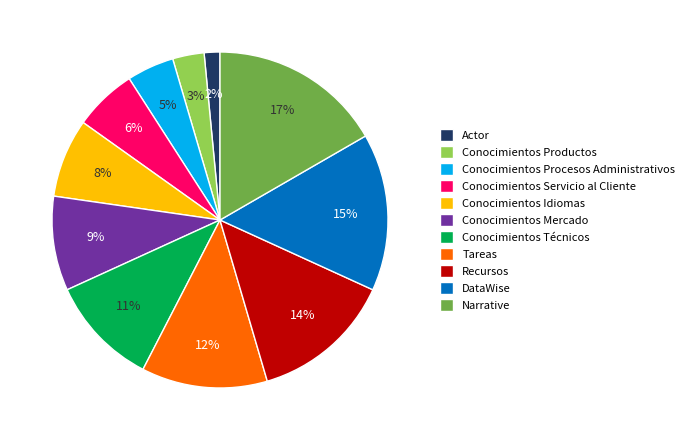

Which has a higher value, Narrative or Tareas?

Narrative